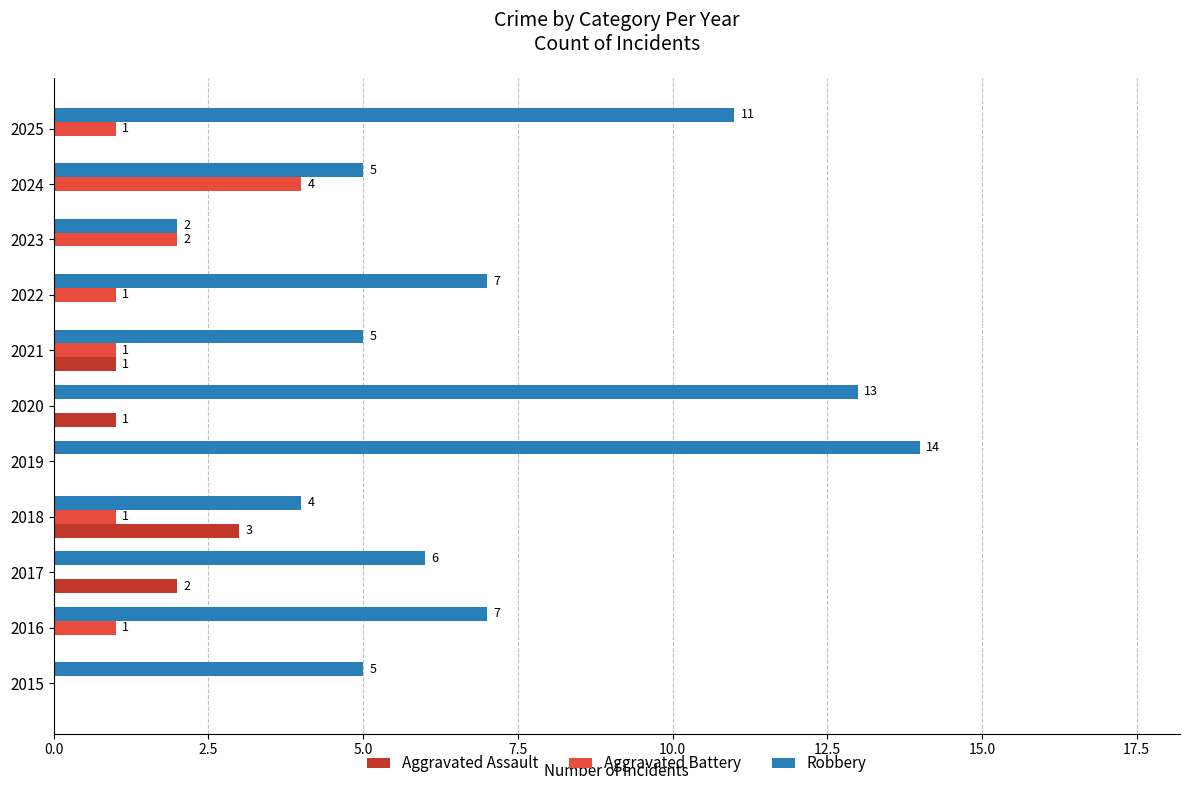

What is the sum of all Aggravated Battery values?

11